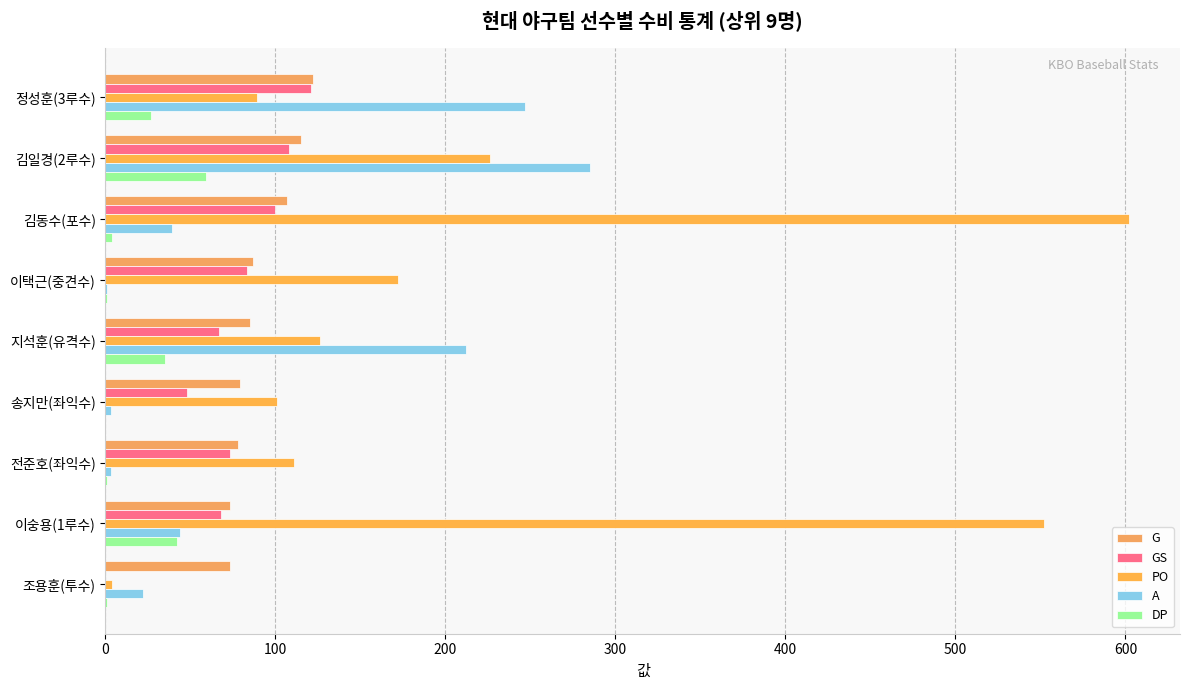

What is the difference between the maximum and minimum values in the G series?

49